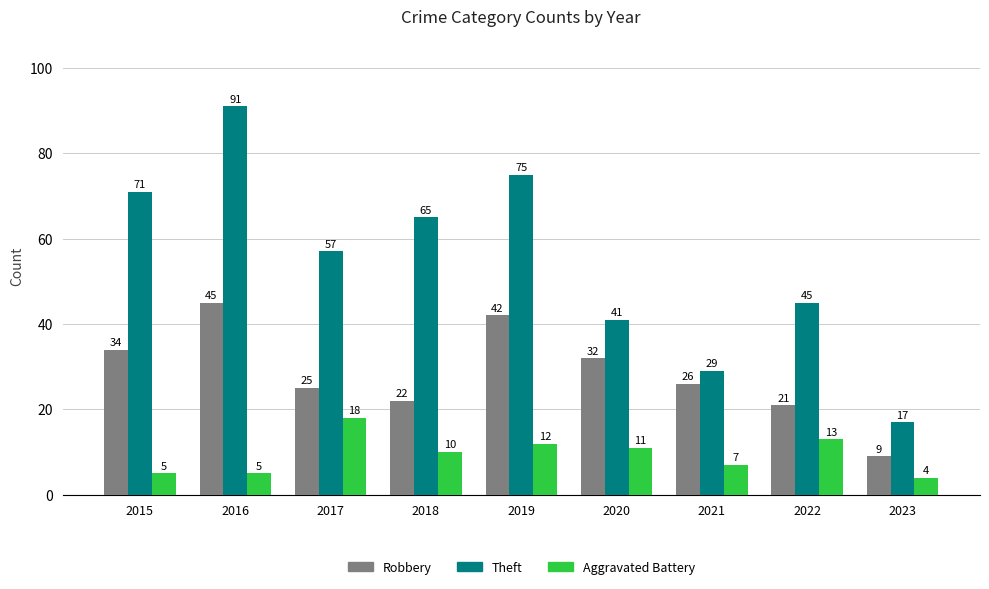

What is the difference between the highest and lowest values at 2021?

22